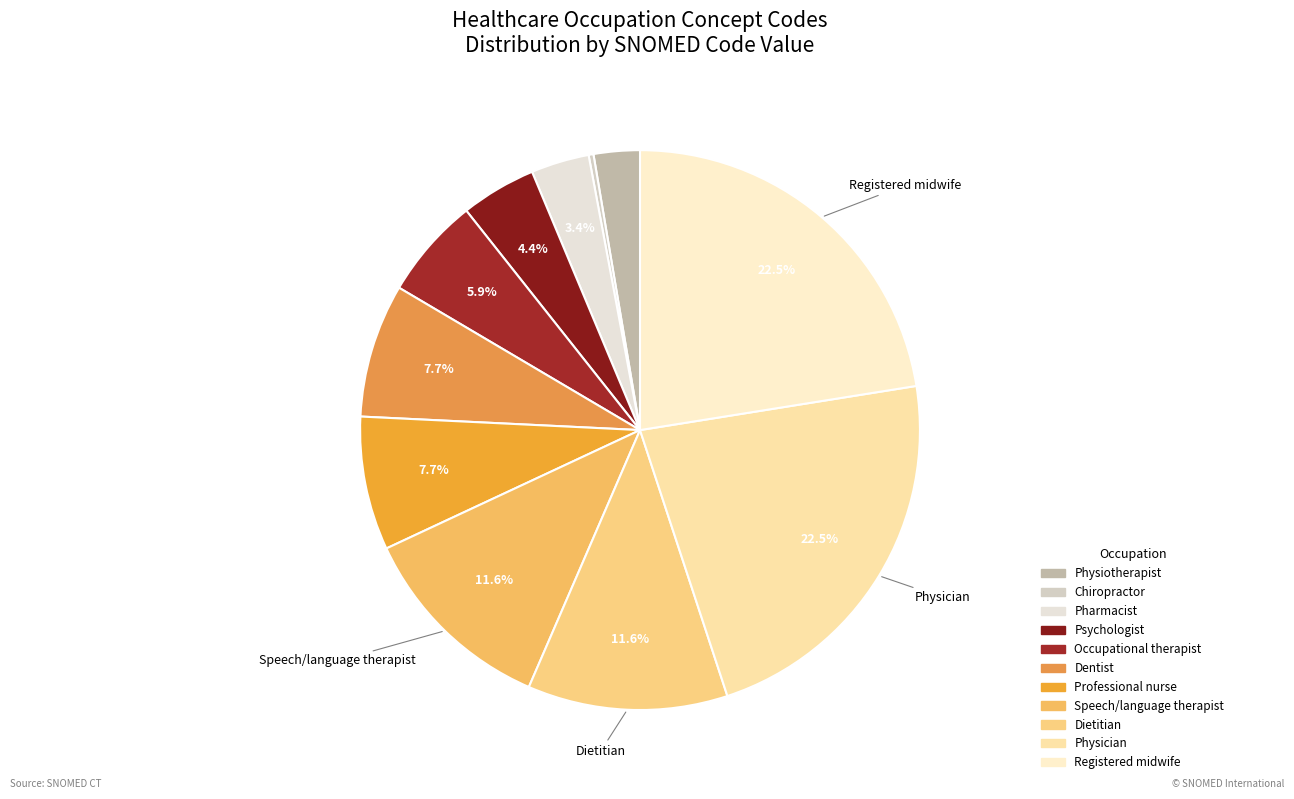

How much of the chart is everything except Occupational therapist?

94.1%